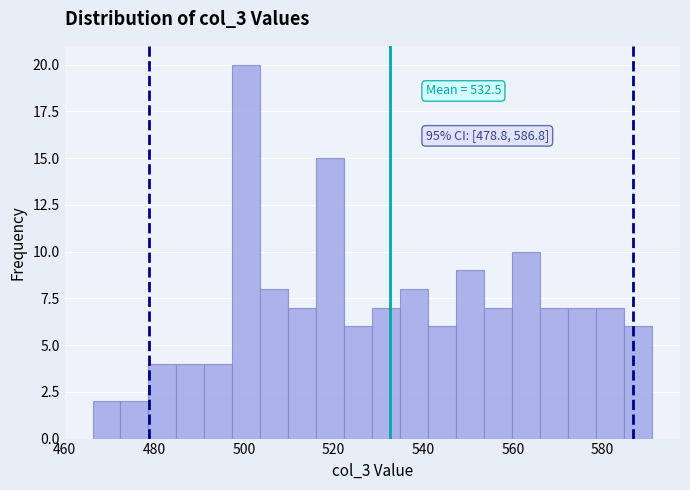

Around what value on the x-axis is the tallest bar? Give the approximate position of its centre, as read against the axis.

500